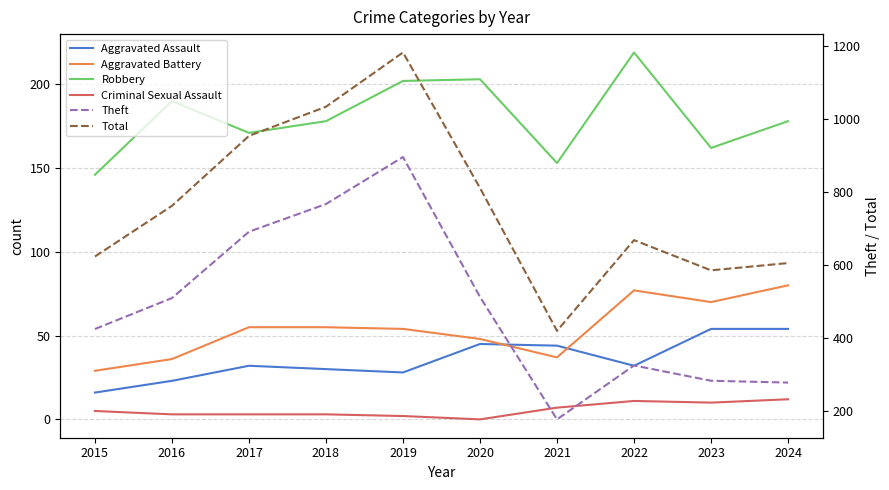

What is the value of the Robbery point at the 7th from the left?

153